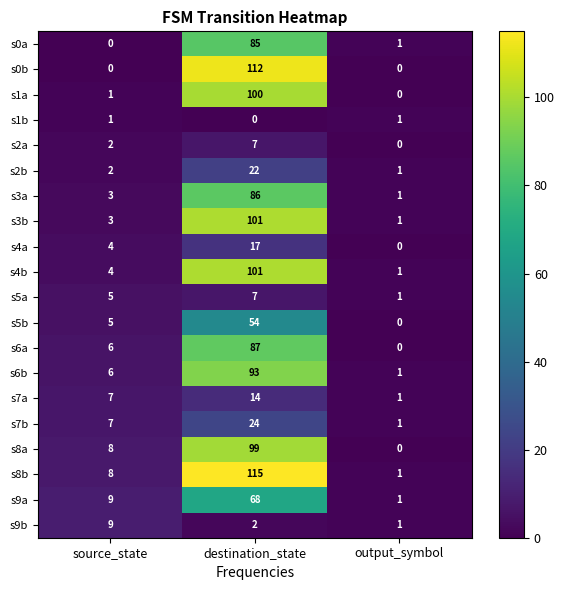

What is the approximate value of s0b at destination_state?

112